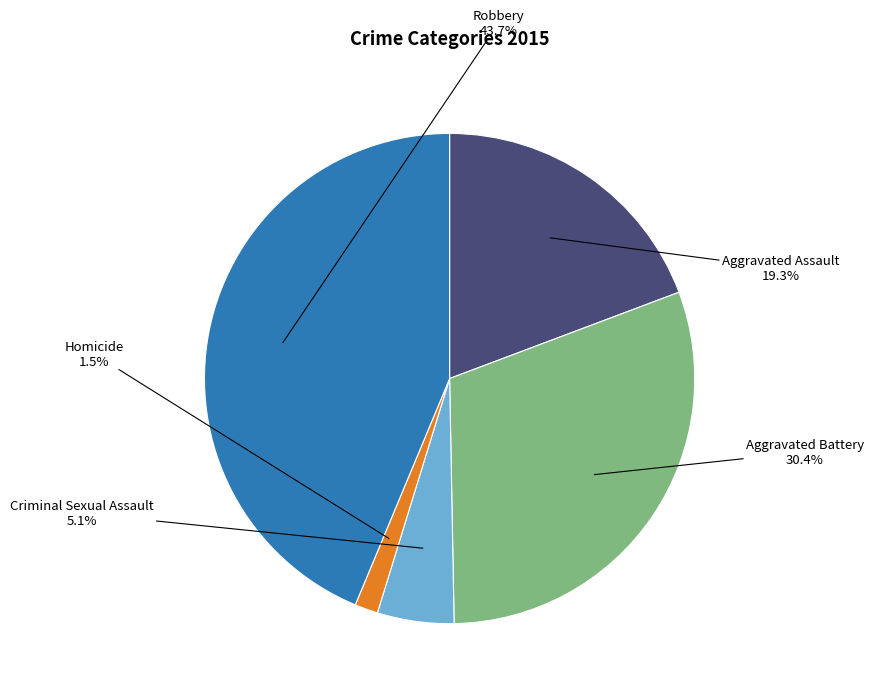

How many segments does this pie chart have?

5